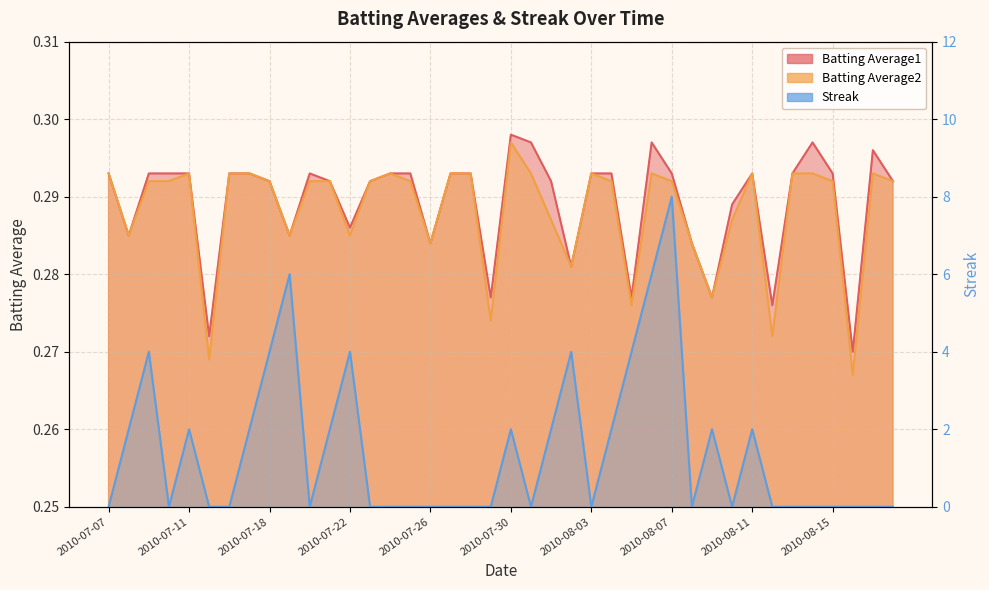

Reading left to right, extract all data points from this chart.

Batting Average1: 2010-07-07=0.3	2010-07-08=0.3	2010-07-09=0.3	2010-07-10=0.3	2010-07-11=0.3	2010-07-15=0.3	2010-07-16=0.3	2010-07-17=0.3	2010-07-18=0.3	2010-07-19=0.3	2010-07-20=0.3	2010-07-21=0.3	2010-07-22=0.3	2010-07-23=0.3	2010-07-24=0.3	2010-07-25=0.3	2010-07-26=0.3	2010-07-27=0.3	2010-07-28=0.3	2010-07-29=0.3	2010-07-30=0.3	2010-07-31=0.3	2010-08-01=0.3	2010-08-02=0.3	2010-08-03=0.3	2010-08-04=0.3	2010-08-05=0.3	2010-08-06=0.3	2010-08-07=0.3	2010-08-08=0.3	2010-08-09=0.3	2010-08-10=0.3	2010-08-11=0.3	2010-08-12=0.3	2010-08-13=0.3	2010-08-14=0.3	2010-08-15=0.3	2010-08-16=0.3	2010-08-17=0.3	2010-08-18=0.3
Batting Average2: 2010-07-07=0.3	2010-07-08=0.3	2010-07-09=0.3	2010-07-10=0.3	2010-07-11=0.3	2010-07-15=0.3	2010-07-16=0.3	2010-07-17=0.3	2010-07-18=0.3	2010-07-19=0.3	2010-07-20=0.3	2010-07-21=0.3	2010-07-22=0.3	2010-07-23=0.3	2010-07-24=0.3	2010-07-25=0.3	2010-07-26=0.3	2010-07-27=0.3	2010-07-28=0.3	2010-07-29=0.3	2010-07-30=0.3	2010-07-31=0.3	2010-08-01=0.3	2010-08-02=0.3	2010-08-03=0.3	2010-08-04=0.3	2010-08-05=0.3	2010-08-06=0.3	2010-08-07=0.3	2010-08-08=0.3	2010-08-09=0.3	2010-08-10=0.3	2010-08-11=0.3	2010-08-12=0.3	2010-08-13=0.3	2010-08-14=0.3	2010-08-15=0.3	2010-08-16=0.3	2010-08-17=0.3	2010-08-18=0.3
Streak: 2010-07-07=0.0	2010-07-08=2.0	2010-07-09=4.0	2010-07-10=0.0	2010-07-11=2.0	2010-07-15=0.0	2010-07-16=0.0	2010-07-17=2.0	2010-07-18=4.0	2010-07-19=6.0	2010-07-20=0.0	2010-07-21=2.0	2010-07-22=4.0	2010-07-23=0.0	2010-07-24=0.0	2010-07-25=0.0	2010-07-26=0.0	2010-07-27=0.0	2010-07-28=0.0	2010-07-29=0.0	2010-07-30=2.0	2010-07-31=0.0	2010-08-01=2.0	2010-08-02=4.0	2010-08-03=0.0	2010-08-04=2.0	2010-08-05=4.0	2010-08-06=6.0	2010-08-07=8.0	2010-08-08=0.0	2010-08-09=2.0	2010-08-10=0.0	2010-08-11=2.0	2010-08-12=0.0	2010-08-13=0.0	2010-08-14=0.0	2010-08-15=0.0	2010-08-16=0.0	2010-08-17=0.0	2010-08-18=0.0